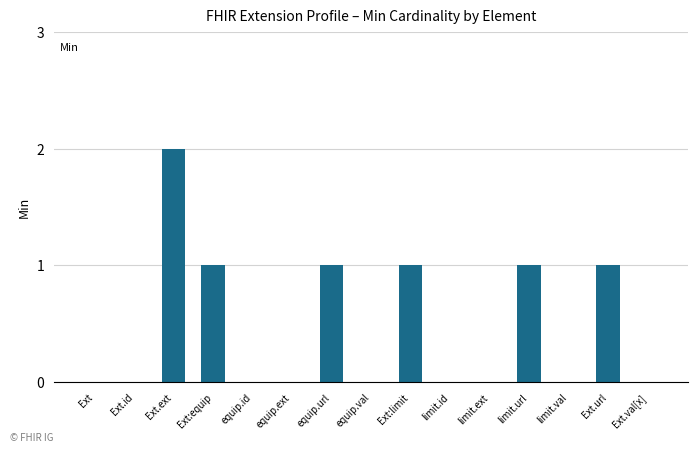

Is it true that the value at equip.val is 0?

True